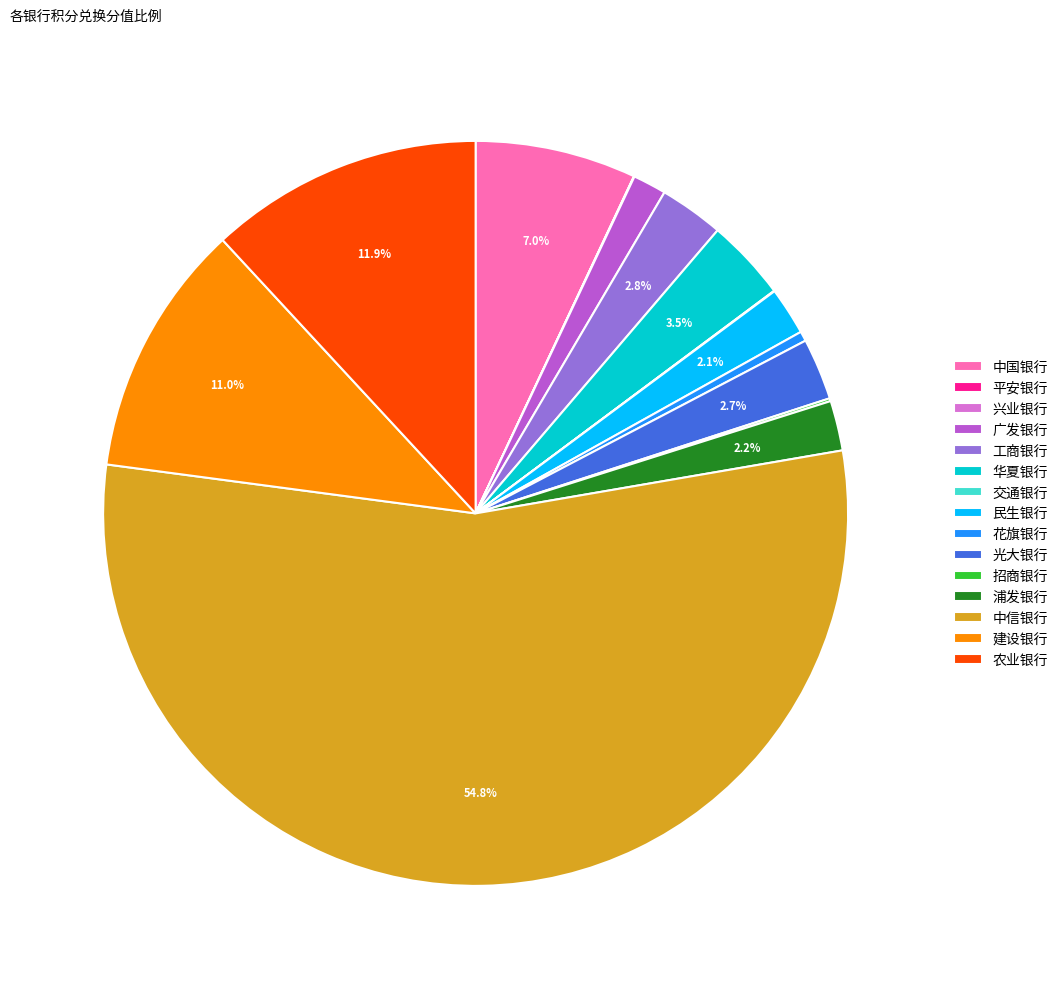

What is the largest slice in the pie chart?

中信银行